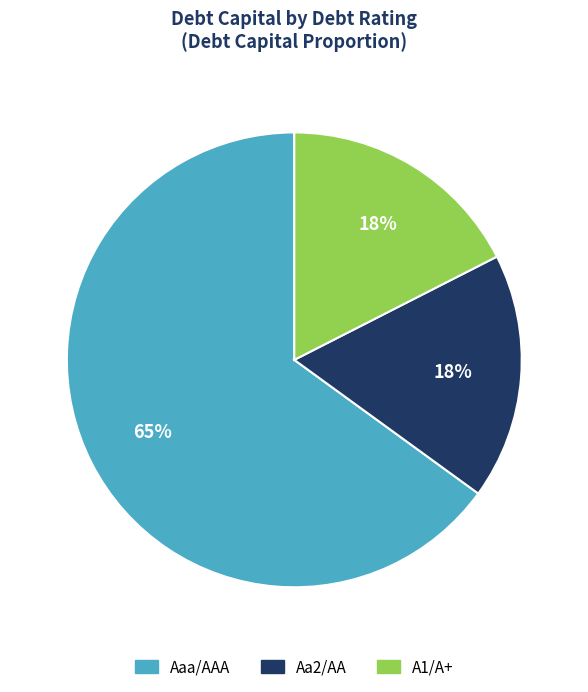

To the nearest percent, what is the difference between the largest and smallest slice percentages?

48%